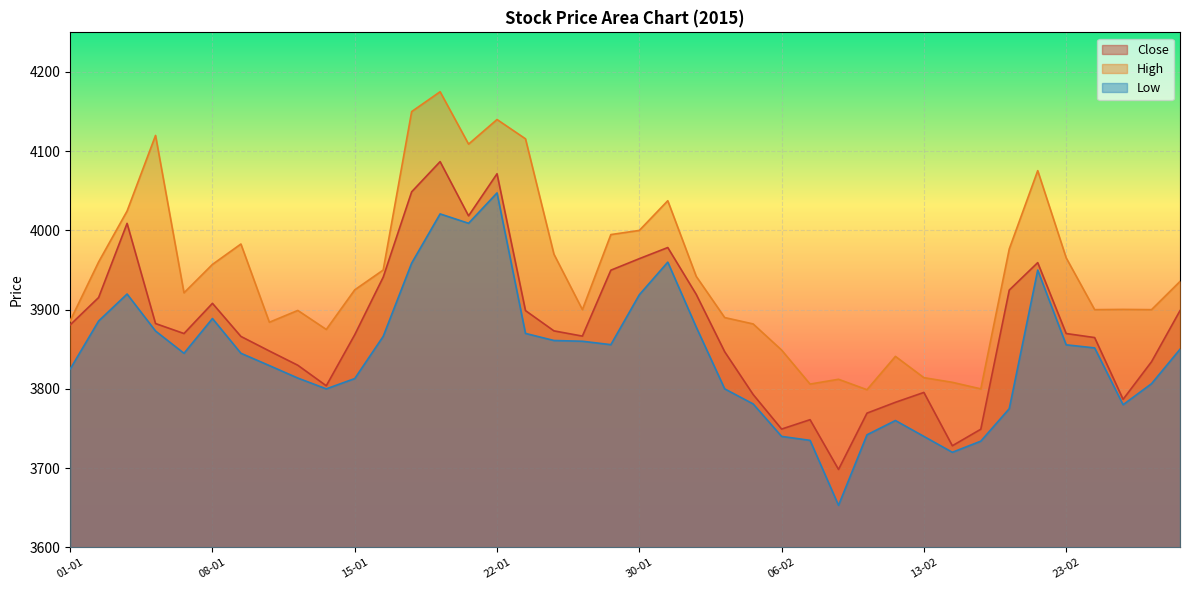

How many categories are shown in the chart?

40